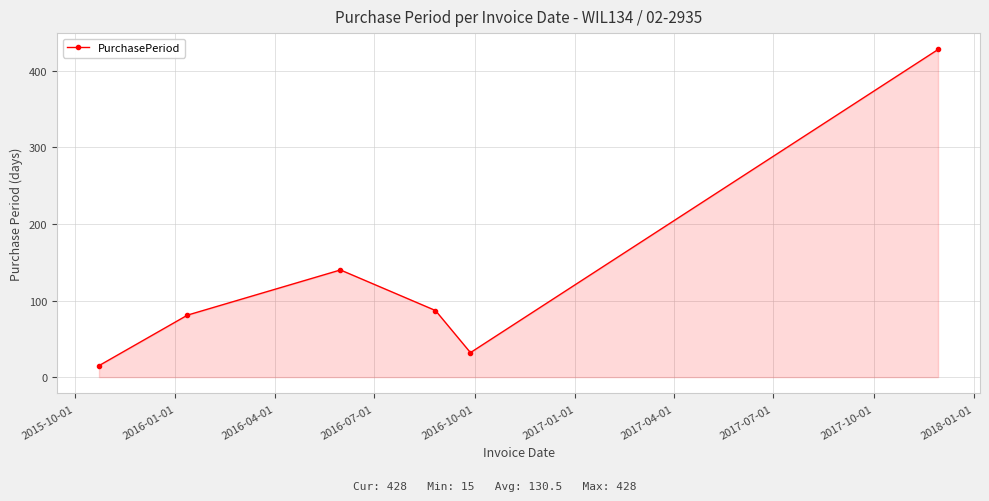

What is the difference between the second highest and minimum values?

125